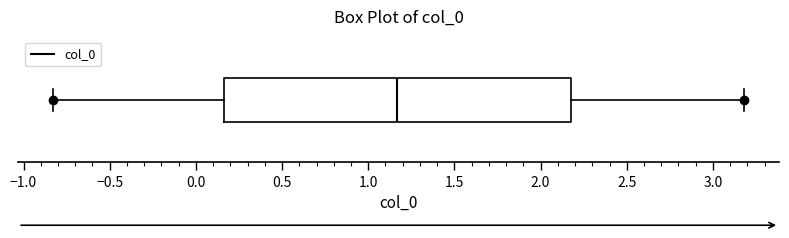

Where does the left whisker of the box end on the x-axis? The values are not printed on the chart, so give them approximately, as read against the axis.

-0.85